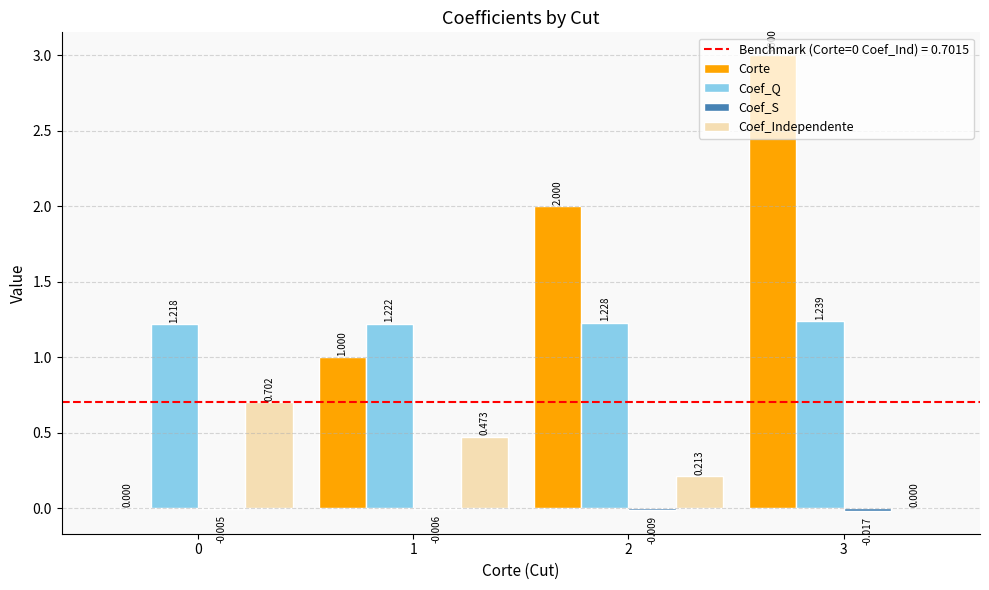

Which series has the largest total across all categories?

Corte